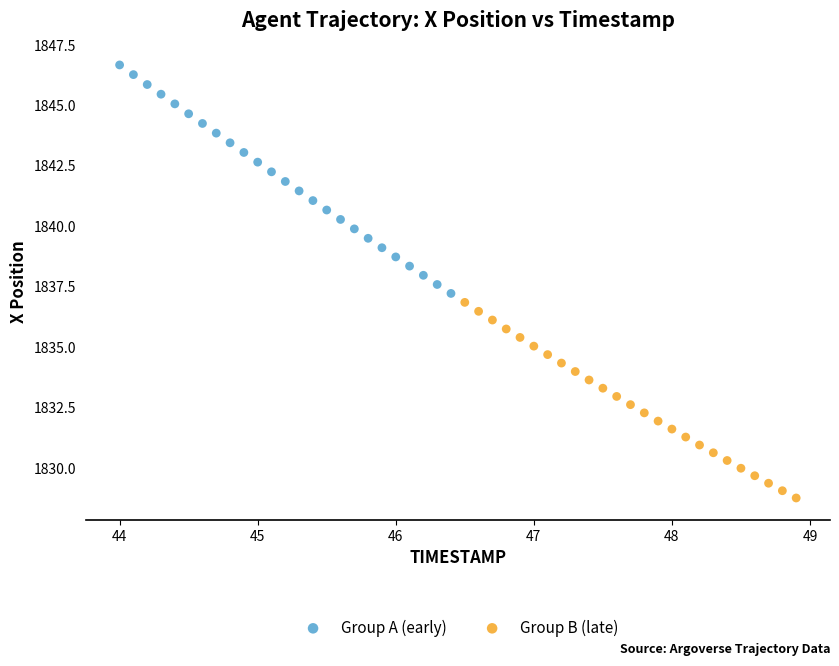

Which series reaches the maximum Y coordinate?

Group A (early)